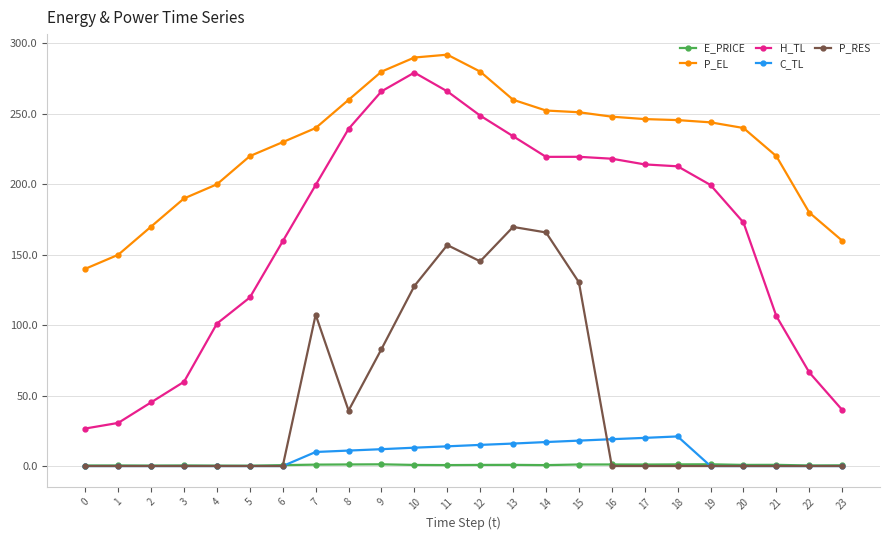

The P_EL series shows 292.1 at 11. True or false?

True